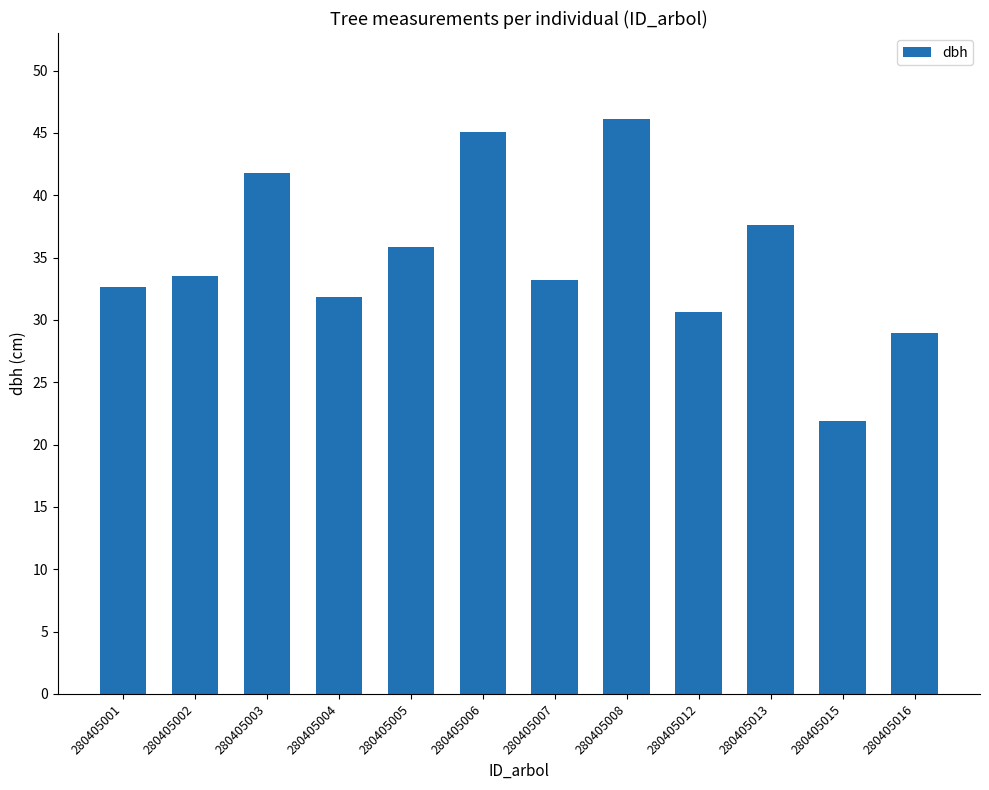

Is it true that the value at 280405005 is 35.9?

True